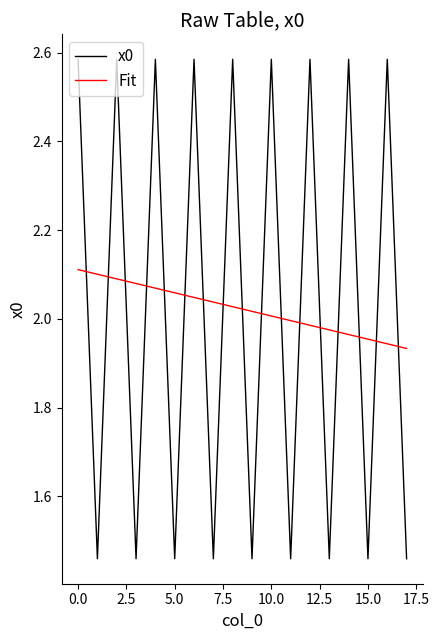

True or false: Fit and x0 cross at least once.

True